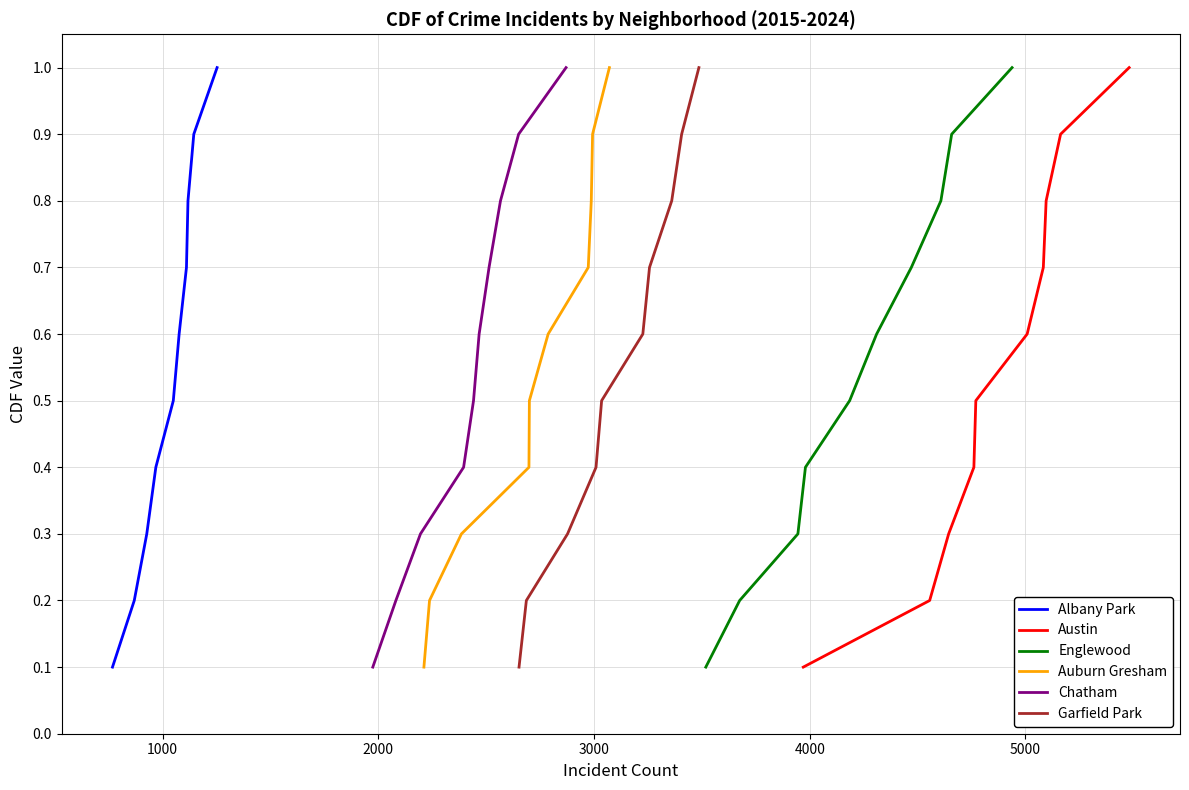

How many categories are shown in the chart?

10